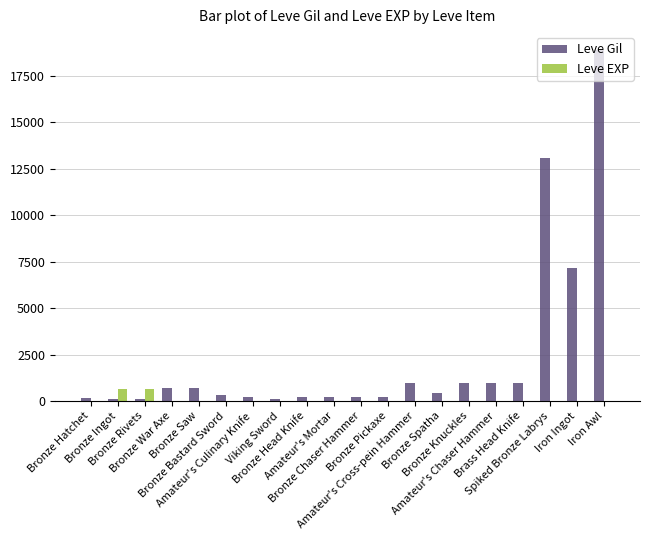

Which series has the largest total across all categories?

Leve Gil